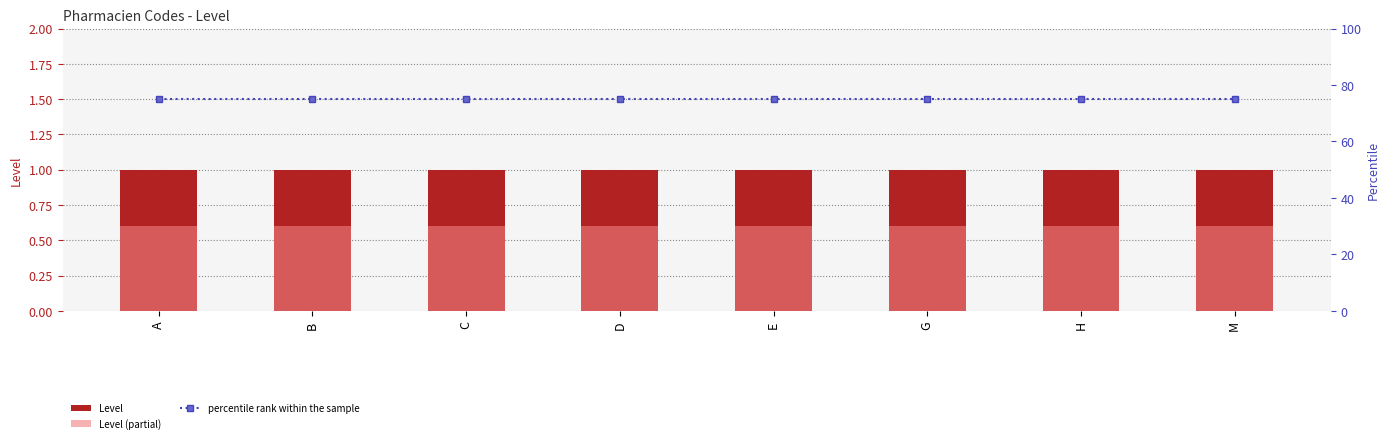

Reading left to right, what are all the values shown in this chart?

Level: 1.0	1.0	1.0	1.0	1.0	1.0	1.0	1.0
Level (partial): 0.6	0.6	0.6	0.6	0.6	0.6	0.6	0.6
percentile rank within the sample: 75.0	75.0	75.0	75.0	75.0	75.0	75.0	75.0